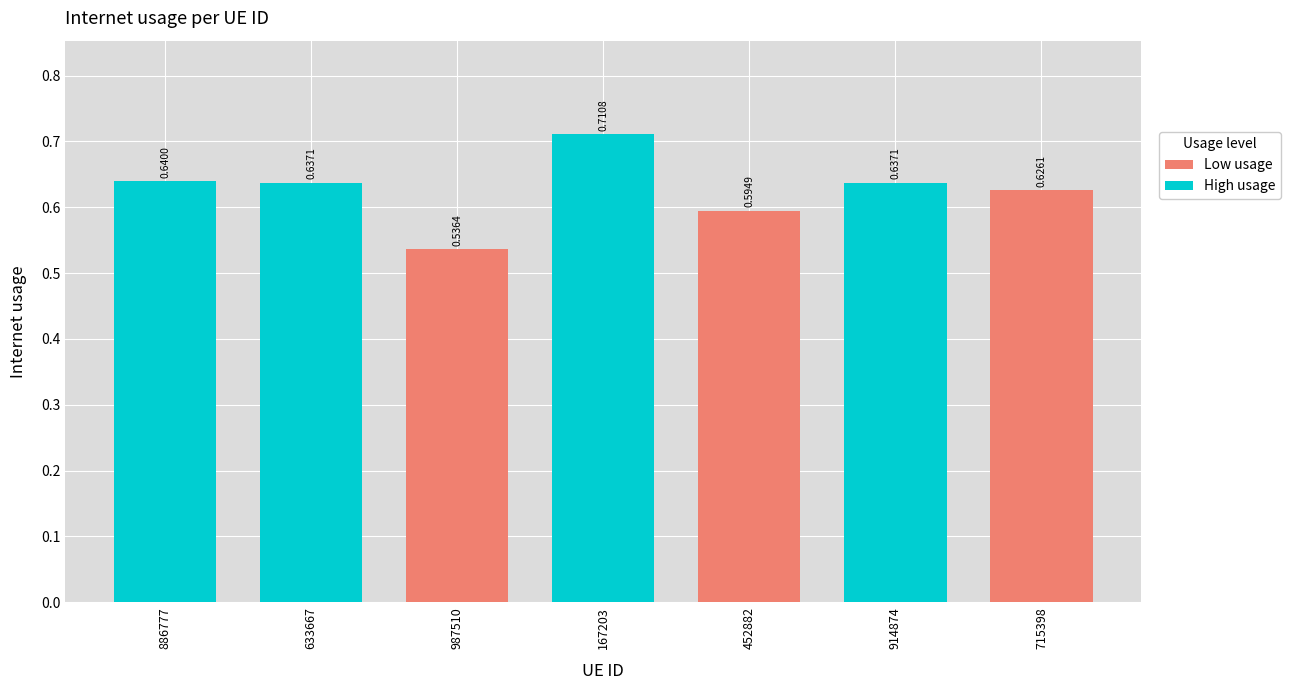

Does the chart contain any negative values?

No